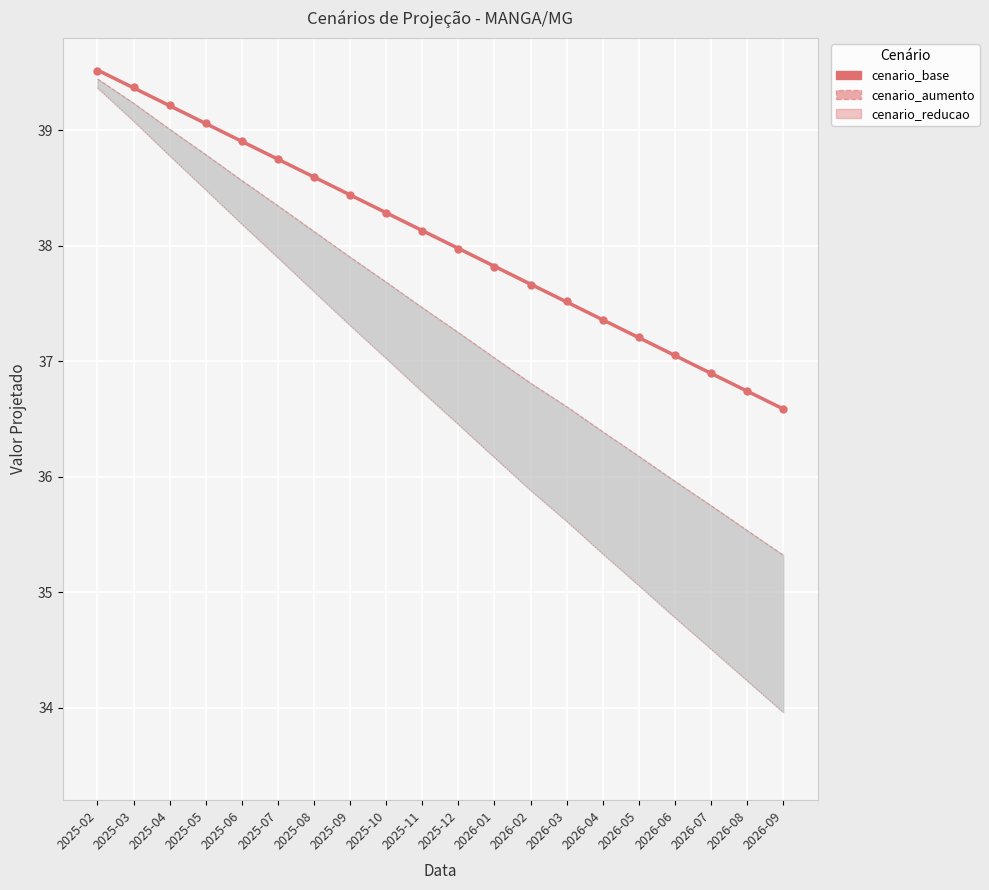

At how many categories does at least one series exceed 36?

20